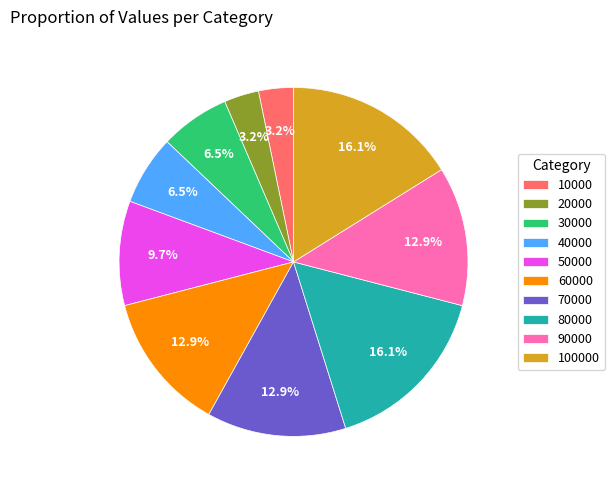

What percentage do 90000 and 70000 together represent?

25.8%